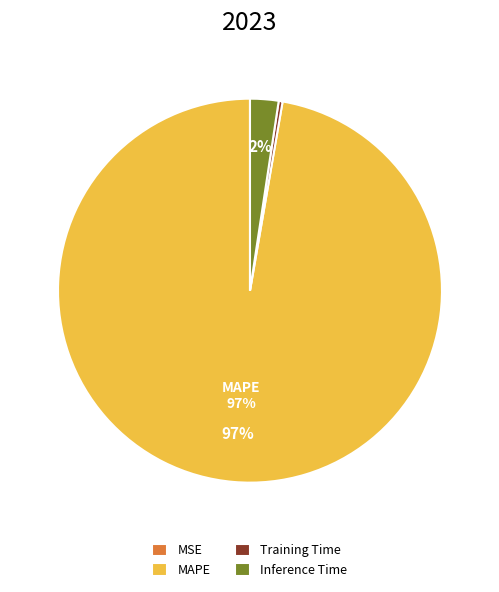

True or false: Training Time accounts for 0% of the total.

True